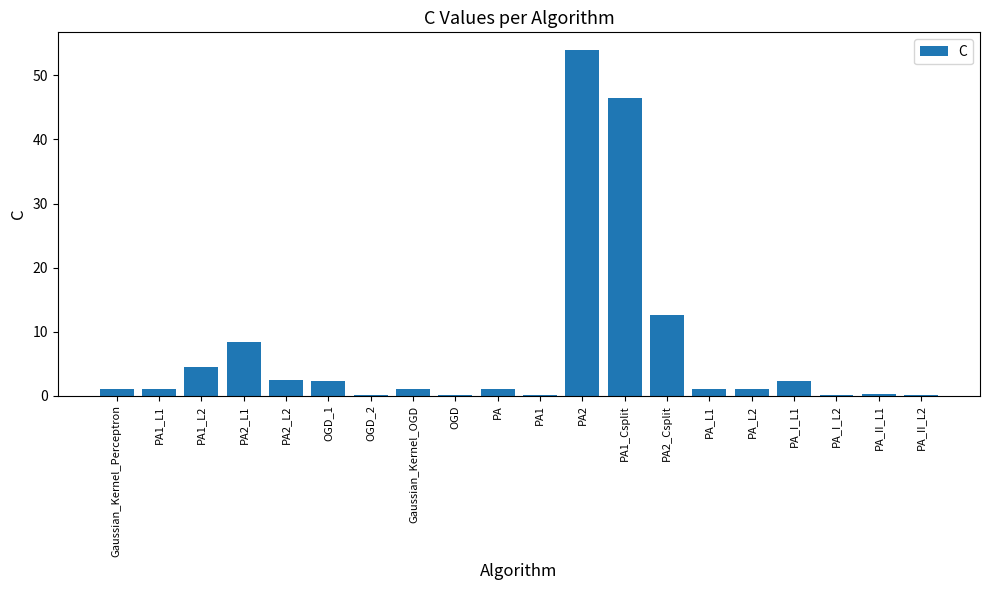

What is the average value?

7.0